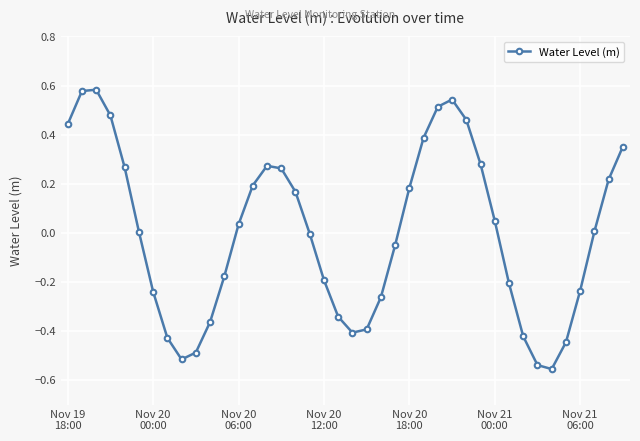

True or false: there are more than 1 points higher than both neighbors.

True